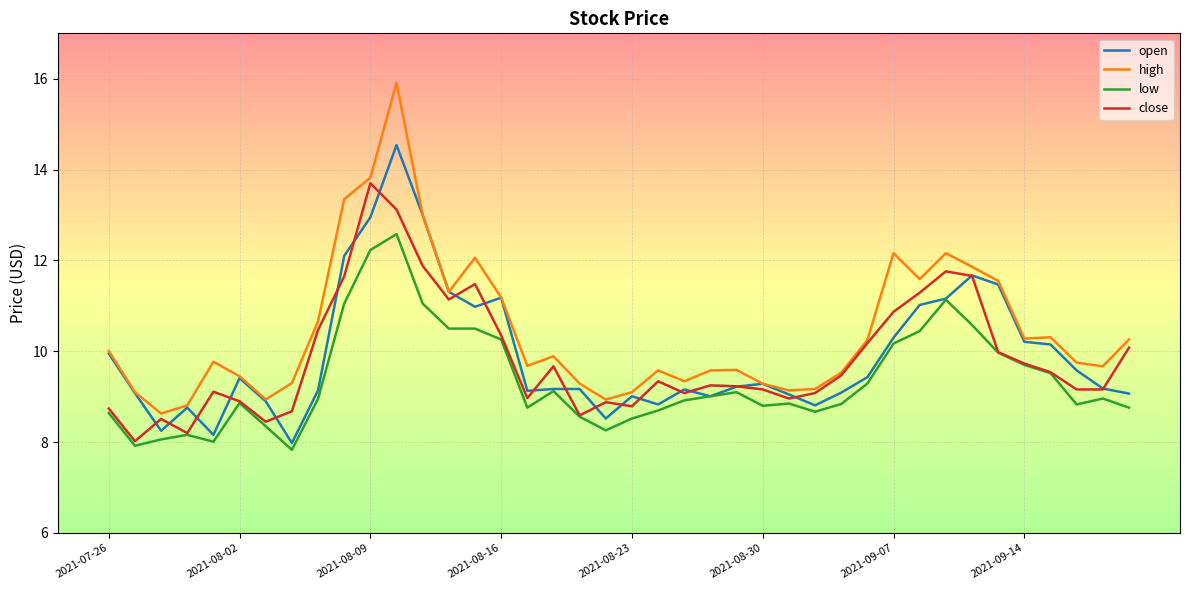

Which series ends up on top after the final intersection of close and open?

close